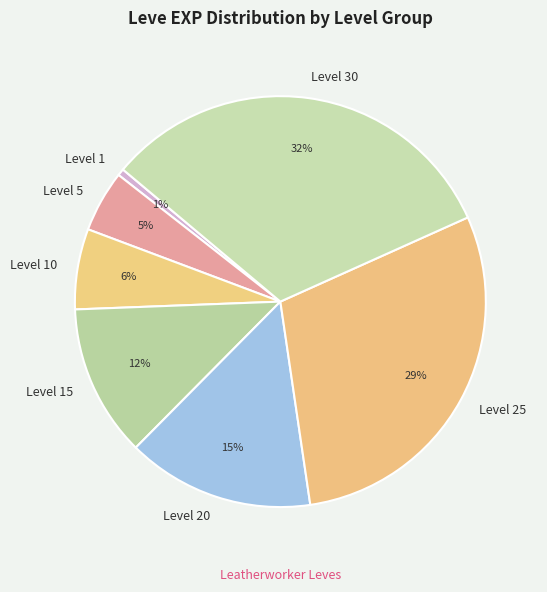

Count the number of slices in the pie.

7